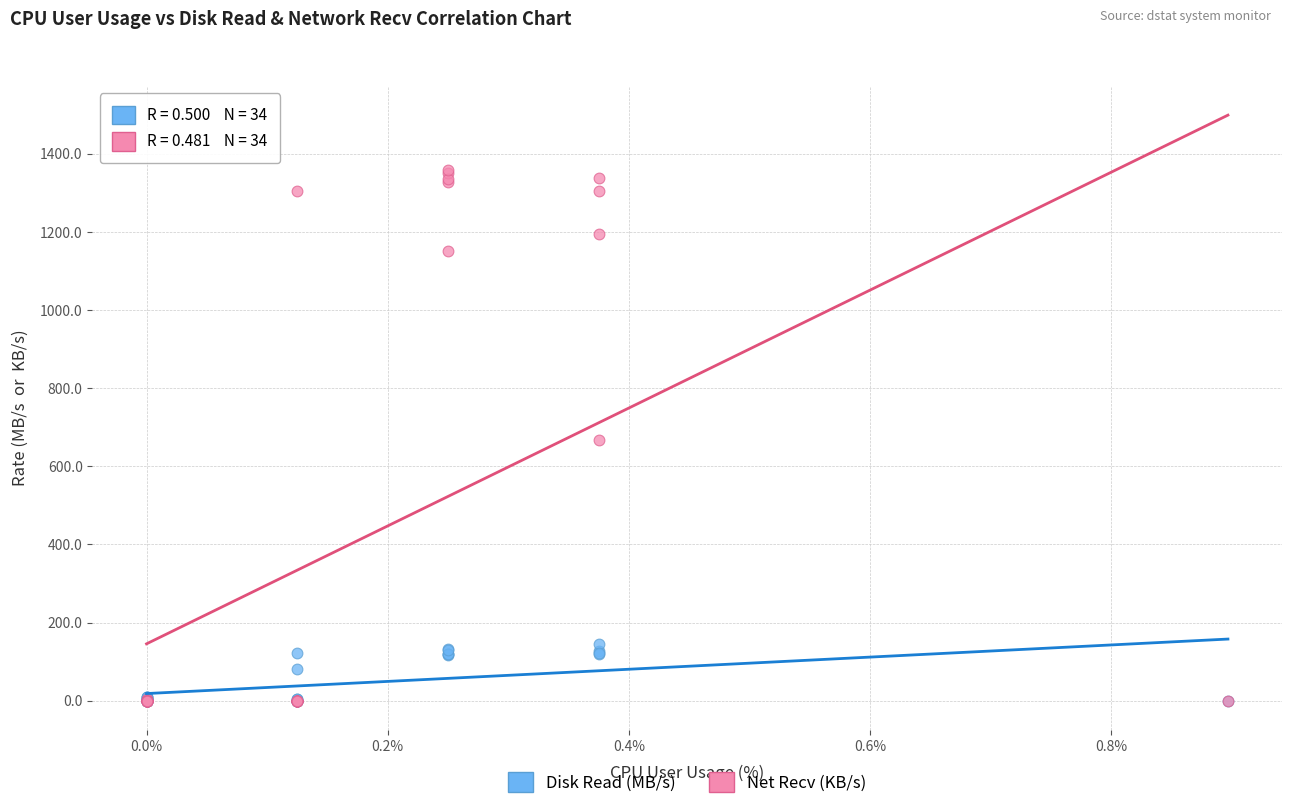

What are all the series names shown in the legend?

Disk Read (MB/s), Net Recv (KB/s)